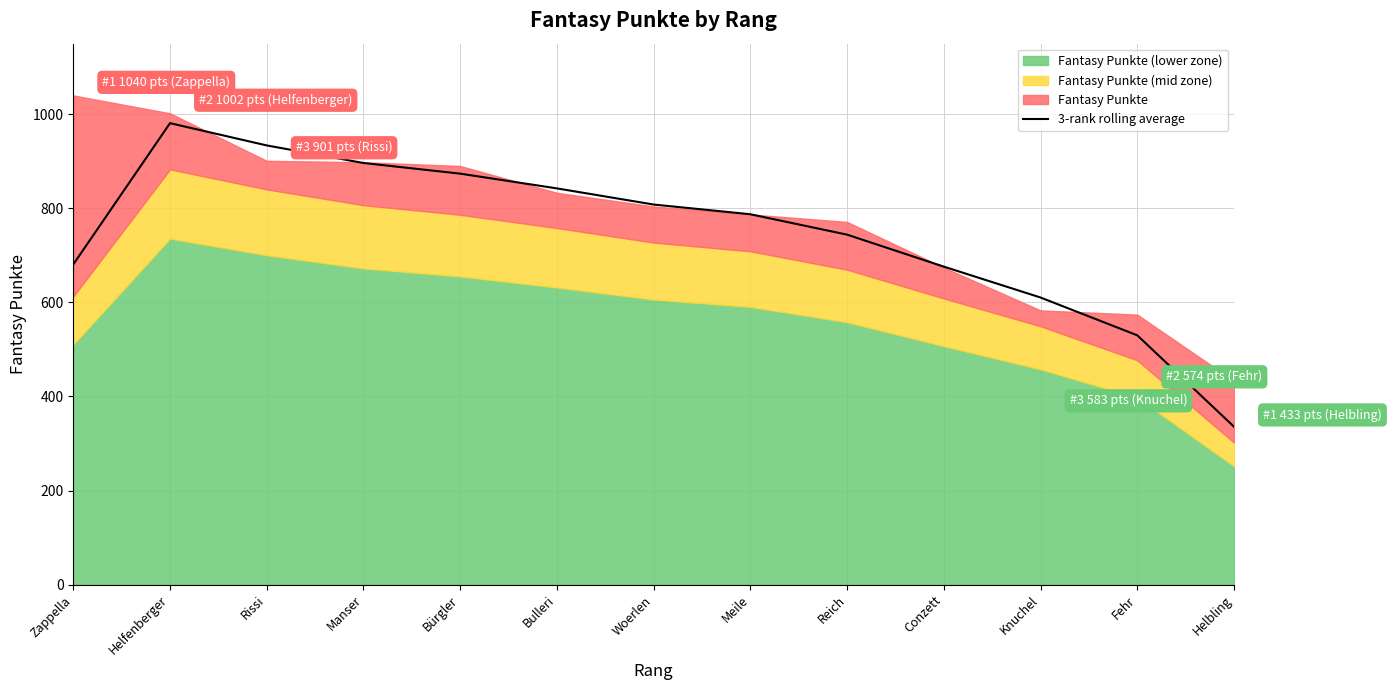

Reading left to right, what are all the values shown in this chart?

680.7	981.0	933.7	896.3	873.7	842.3	808.0	787.3	744.0	676.0	610.3	530.0	335.7